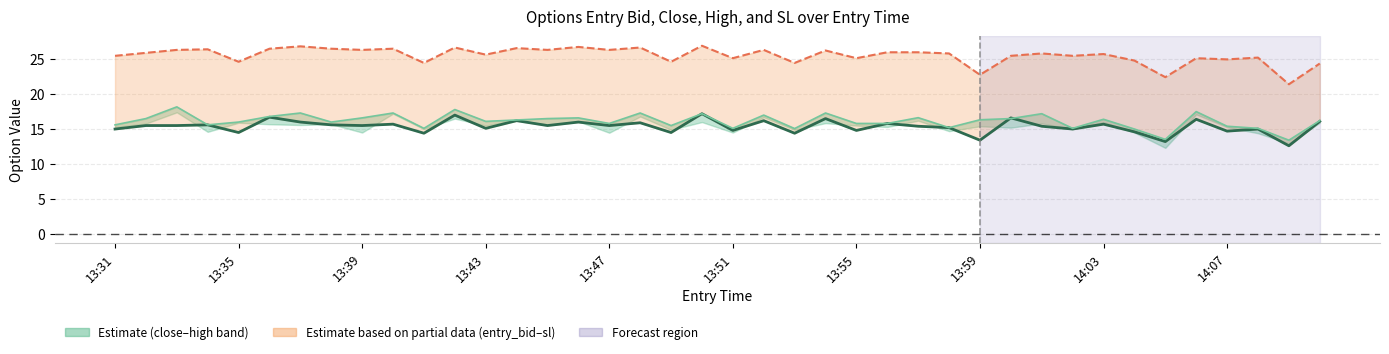

What value does the sl_line series have at 13:51?

26.5